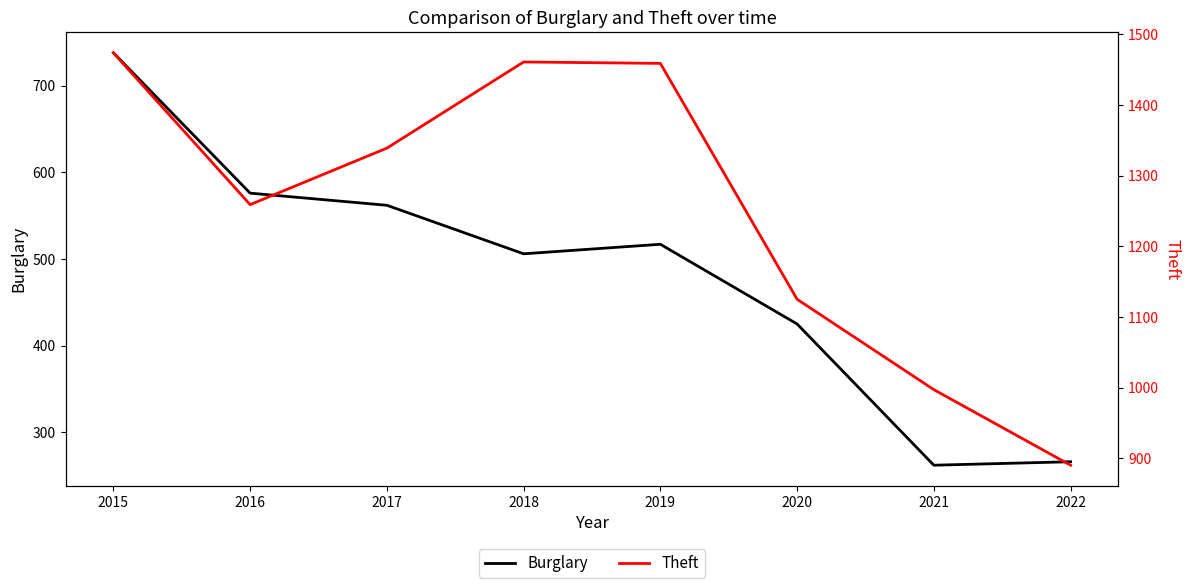

True or false: Burglary and Theft intersect in this chart.

False